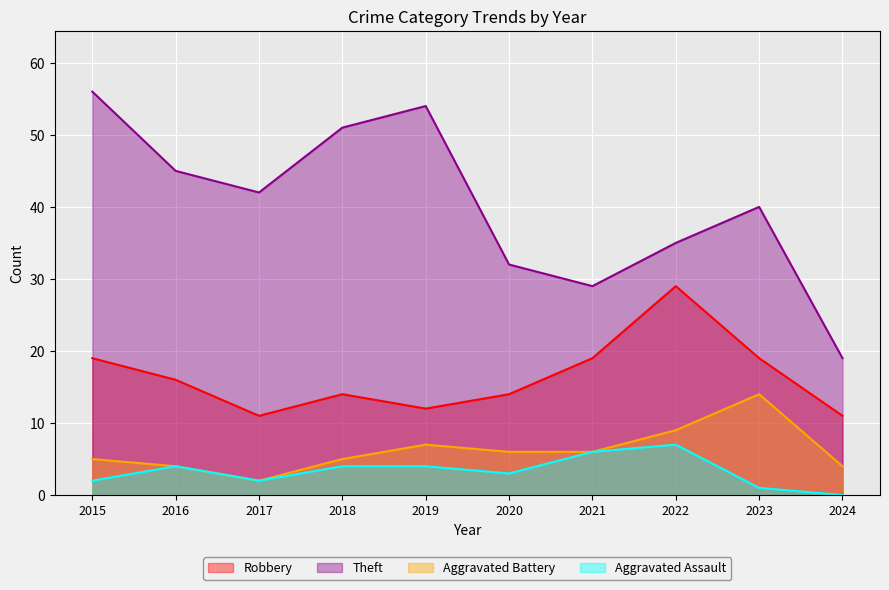

What is the total value across all series at 2023?

74